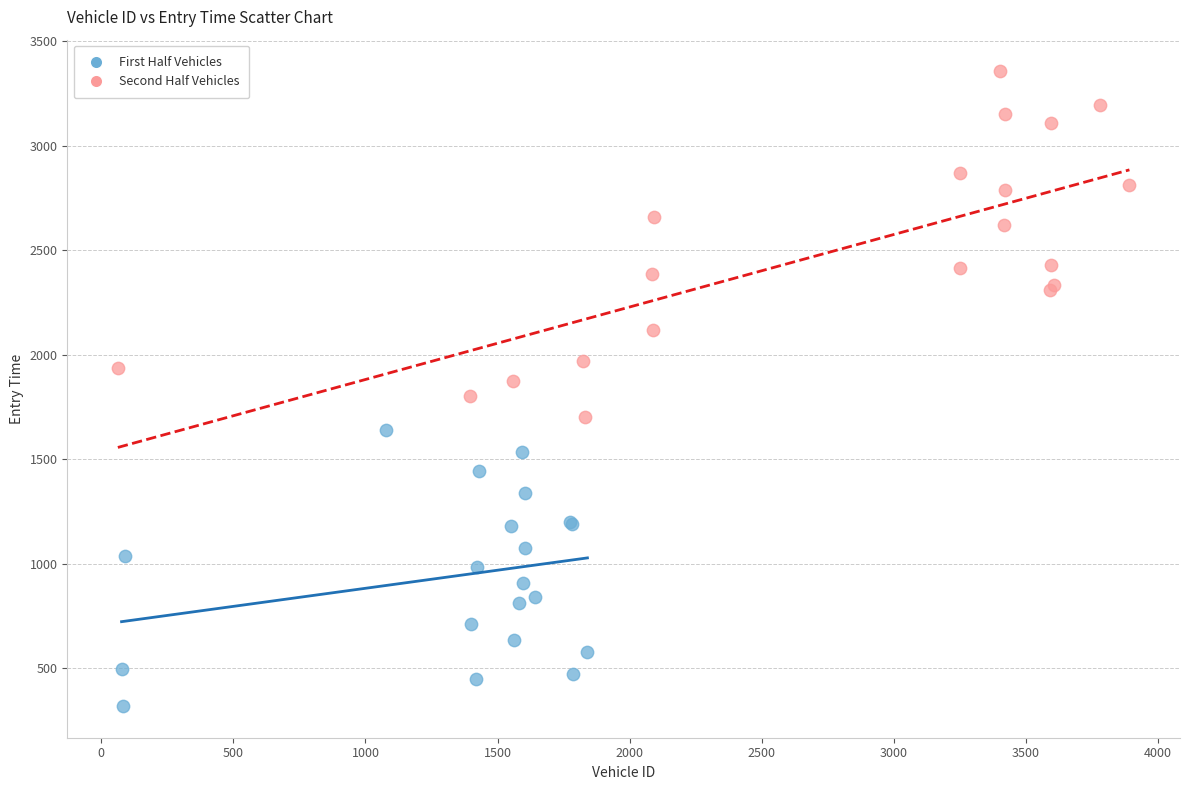

Which series has the widest spread of Y values?

Second Half Vehicles